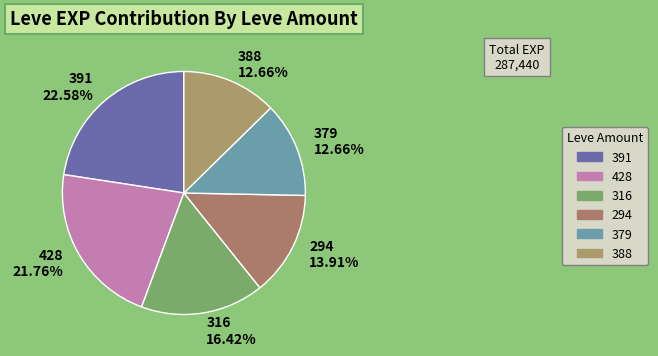

Combined, do 391 22.58% and 388 12.66% account for over 50%?

No